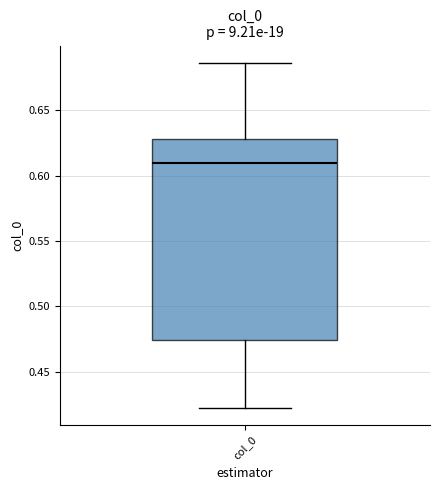

Transcribe this box plot: give where the median line is, the range the box spans, and where the two whiskers end, as read against the y-axis. The values are not printed on the chart, so give them approximately, as read against the axis.

median 0.610, box 0.475 to 0.630, whiskers 0.425 to 0.685